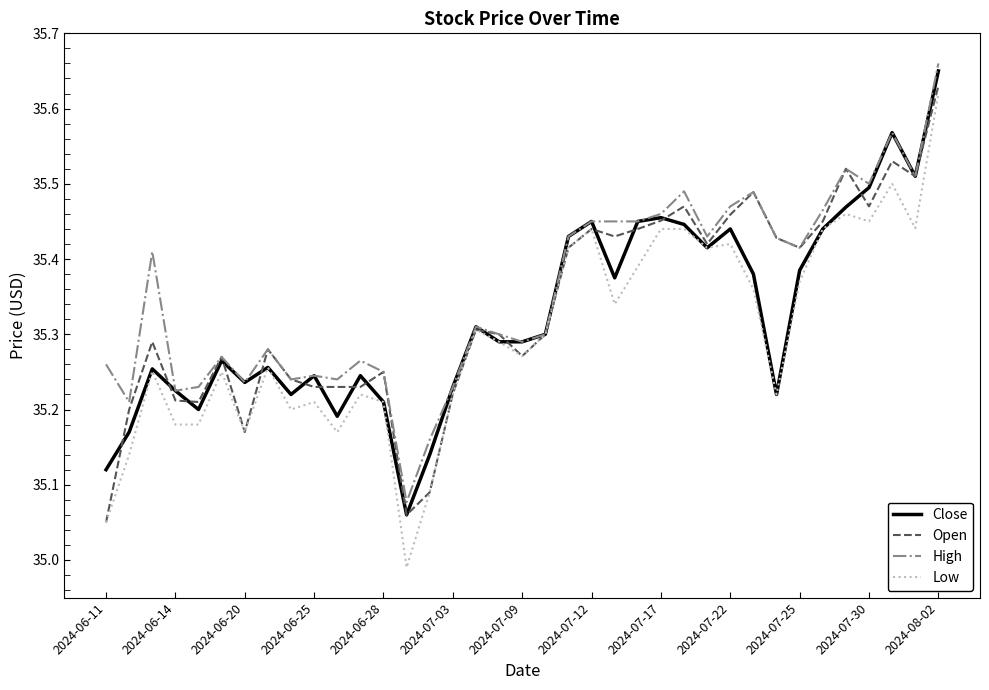

Which series has the widest spread of values?

Low